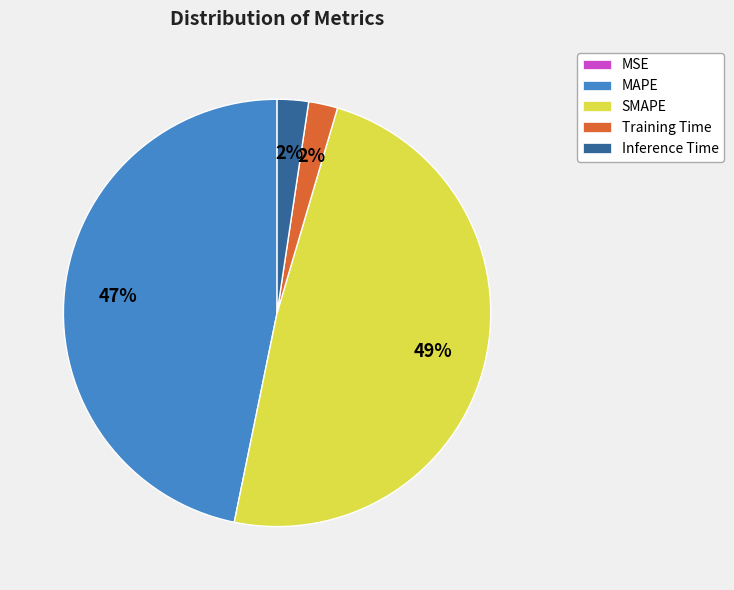

To the nearest percent, what percentage of the pie is MAPE?

47%